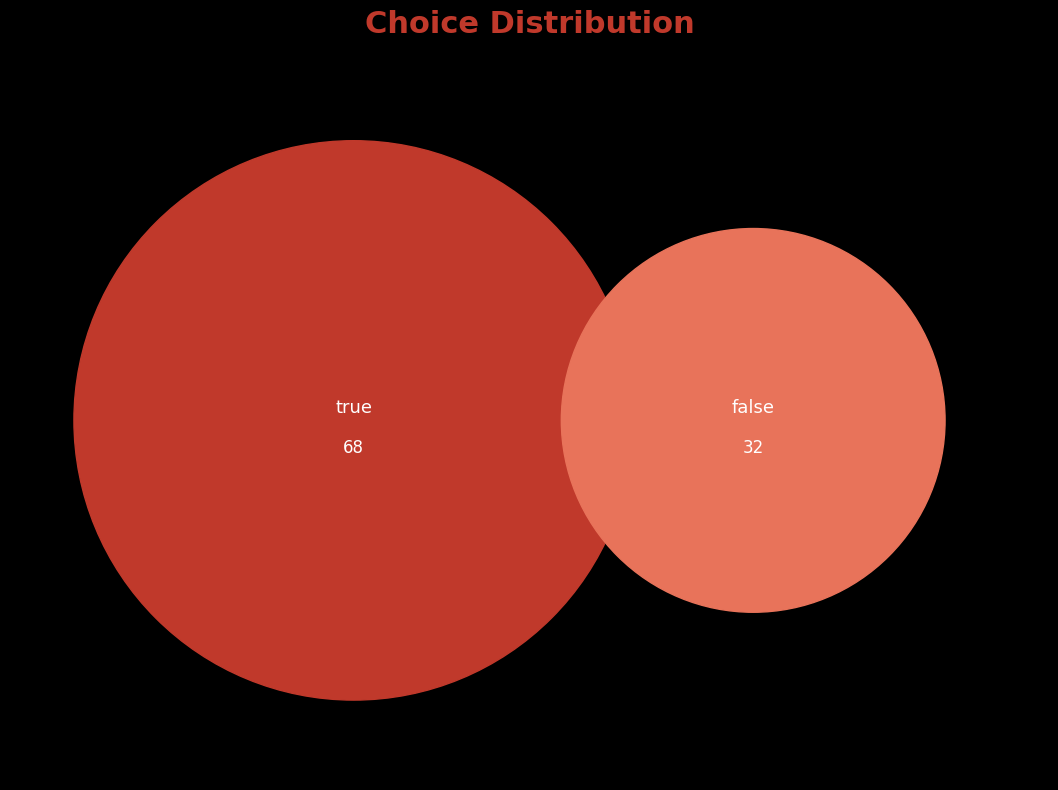

Which slice is the largest?

true